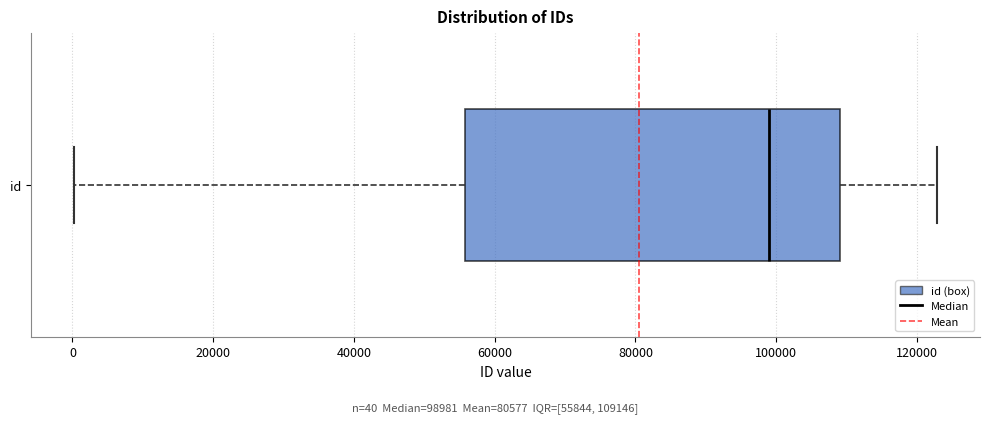

Read this box plot against the x-axis: the position of the median line, the range covered by the box, and the ends of both whiskers. The values are not printed on the chart, so give them approximately, as read against the axis.

median 98000, box 56000 to 110000, whiskers 0 to 122000